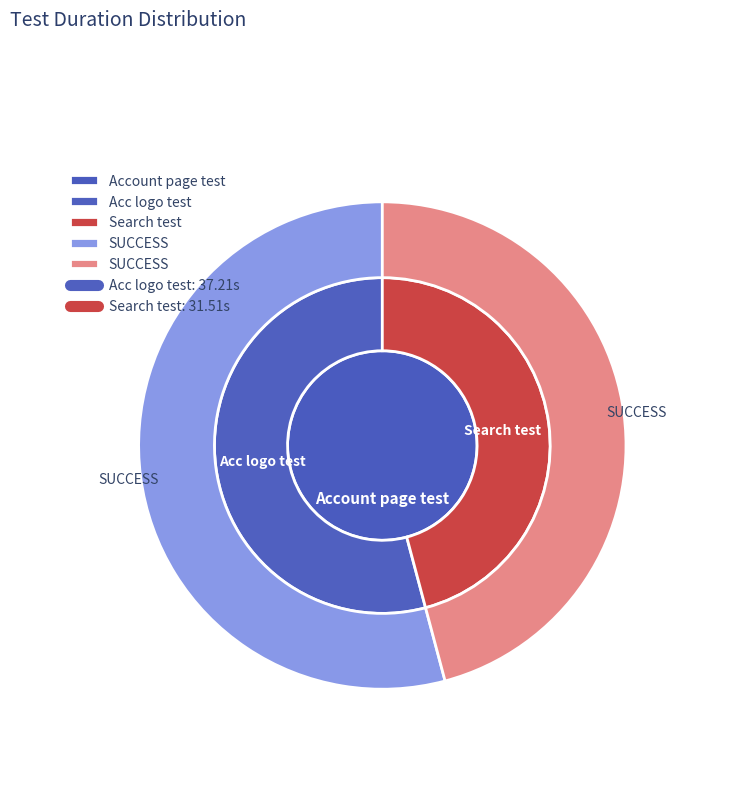

To the nearest percent, what portion does Acc logo test represent?

54%